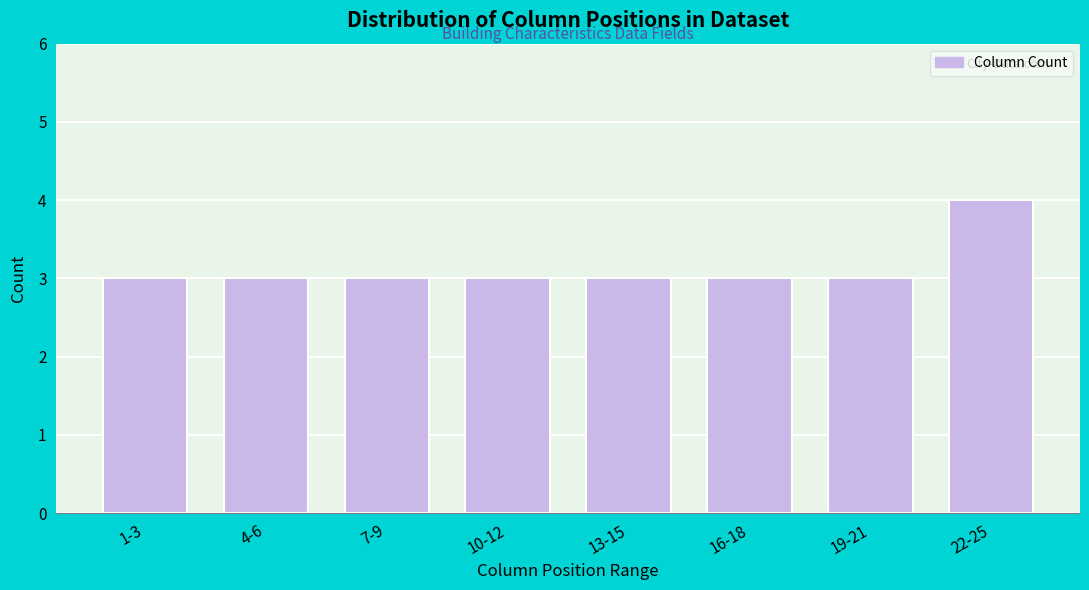

Reading left to right, extract all data points from this chart.

1-3=3	4-6=3	7-9=3	10-12=3	13-15=3	16-18=3	19-21=3	22-25=4